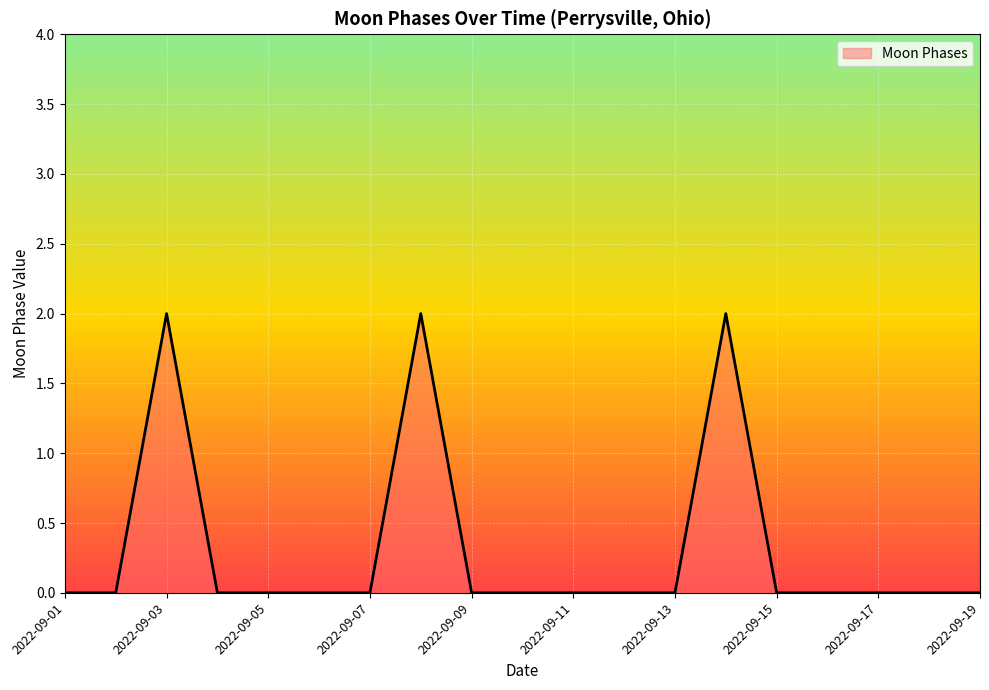

What is the difference between the maximum and minimum values?

2